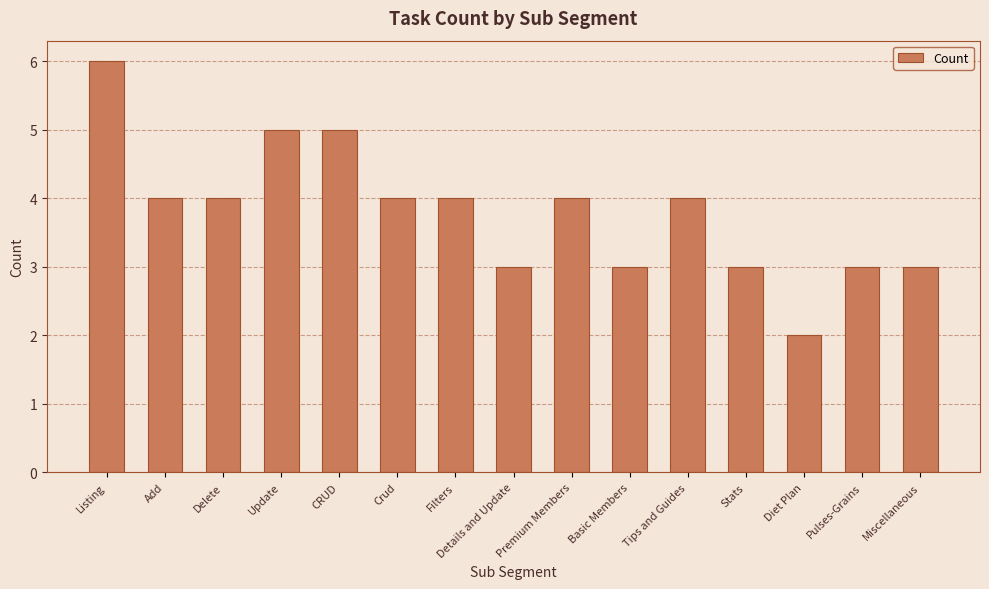

What is the ratio of the value at Details and Update to the value at Pulses-Grains?

1.0